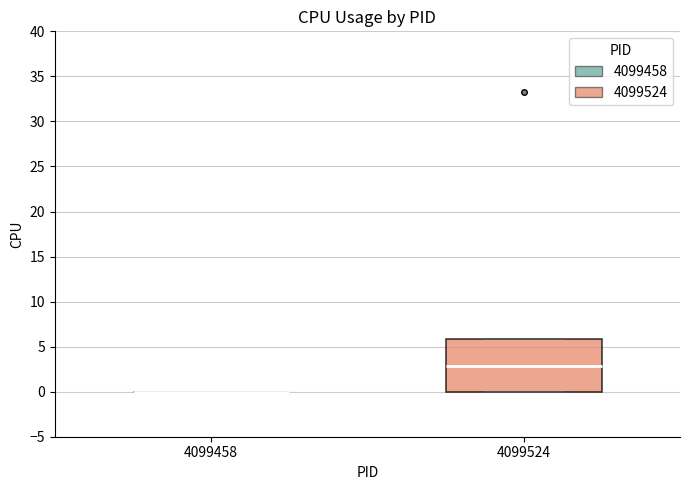

Reading left to right, read every box against the y-axis: the position of its median line, the range the box covers, and the ends of its whiskers. The values are not printed on the chart, so give them approximately, as read against the axis.

4099458: box collapsed to a line at 0, whiskers 0 to 0
4099524: median 3, box 0 to 6, whiskers 0 to 6